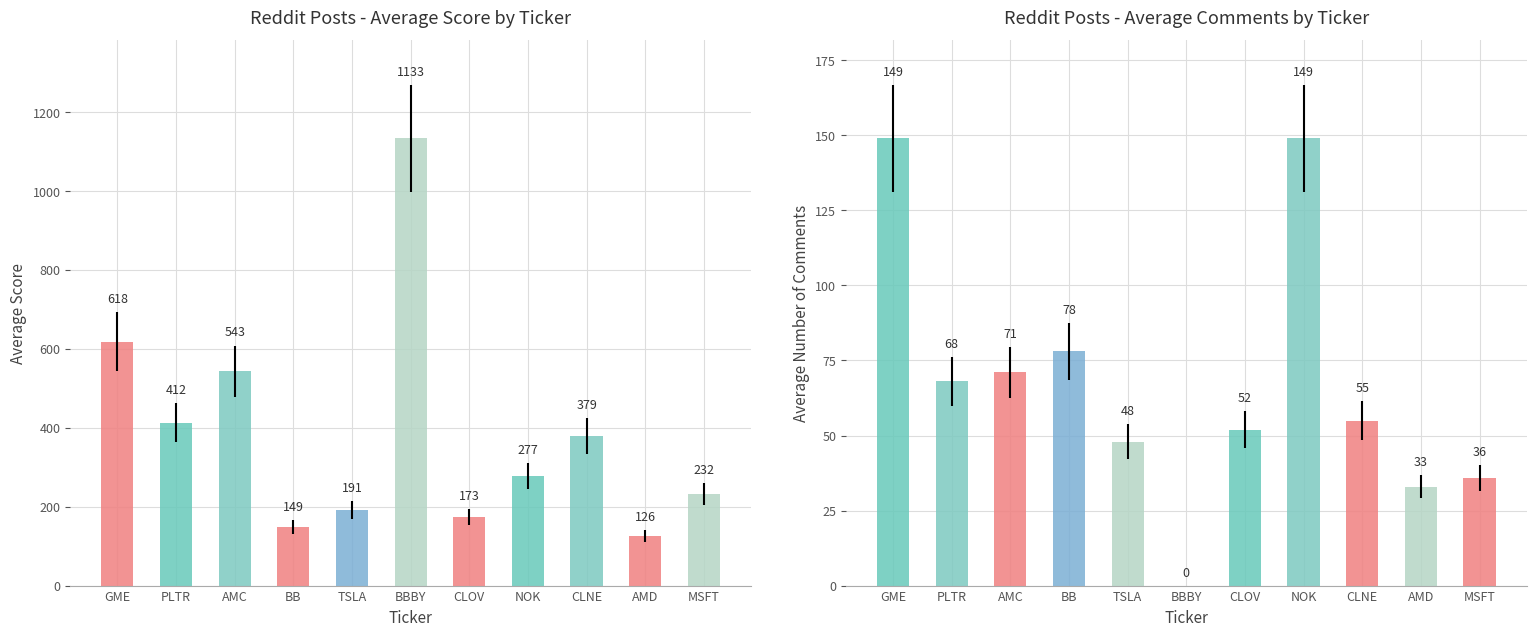

At how many categories does at least one series exceed 512?

3